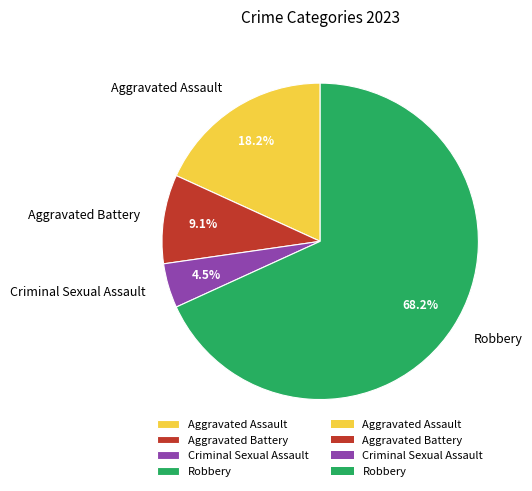

What is the majority slice?

Robbery